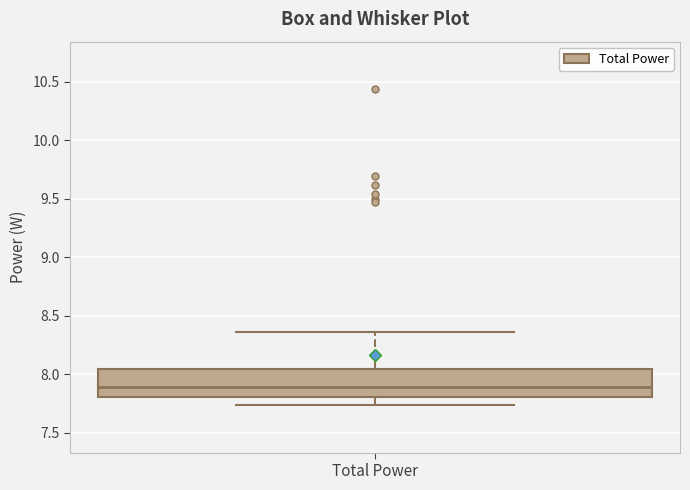

Where is the lower edge of the box for Total Power on the y-axis? The values are not printed on the chart, so give them approximately, as read against the axis.

7.80